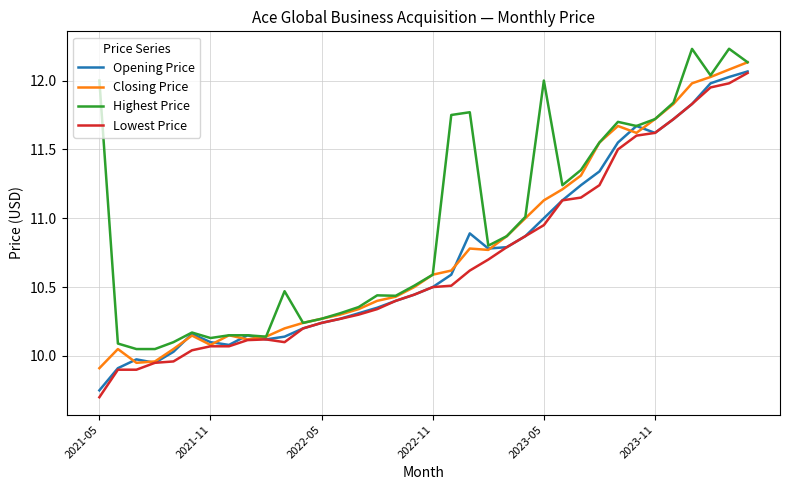

What is the smallest value displayed?

9.7